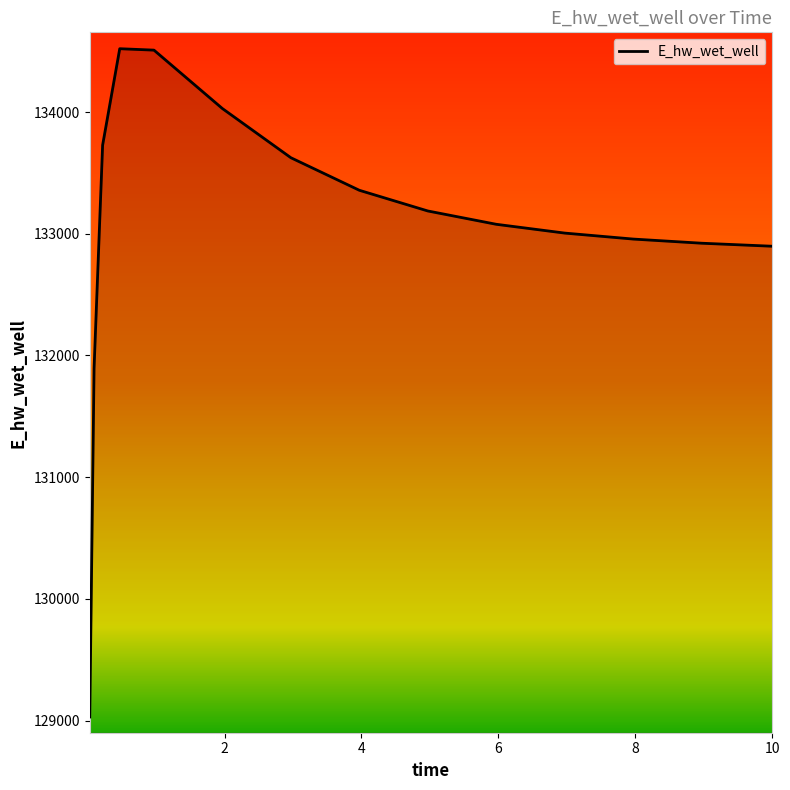

What is the smallest value displayed?

129030.1